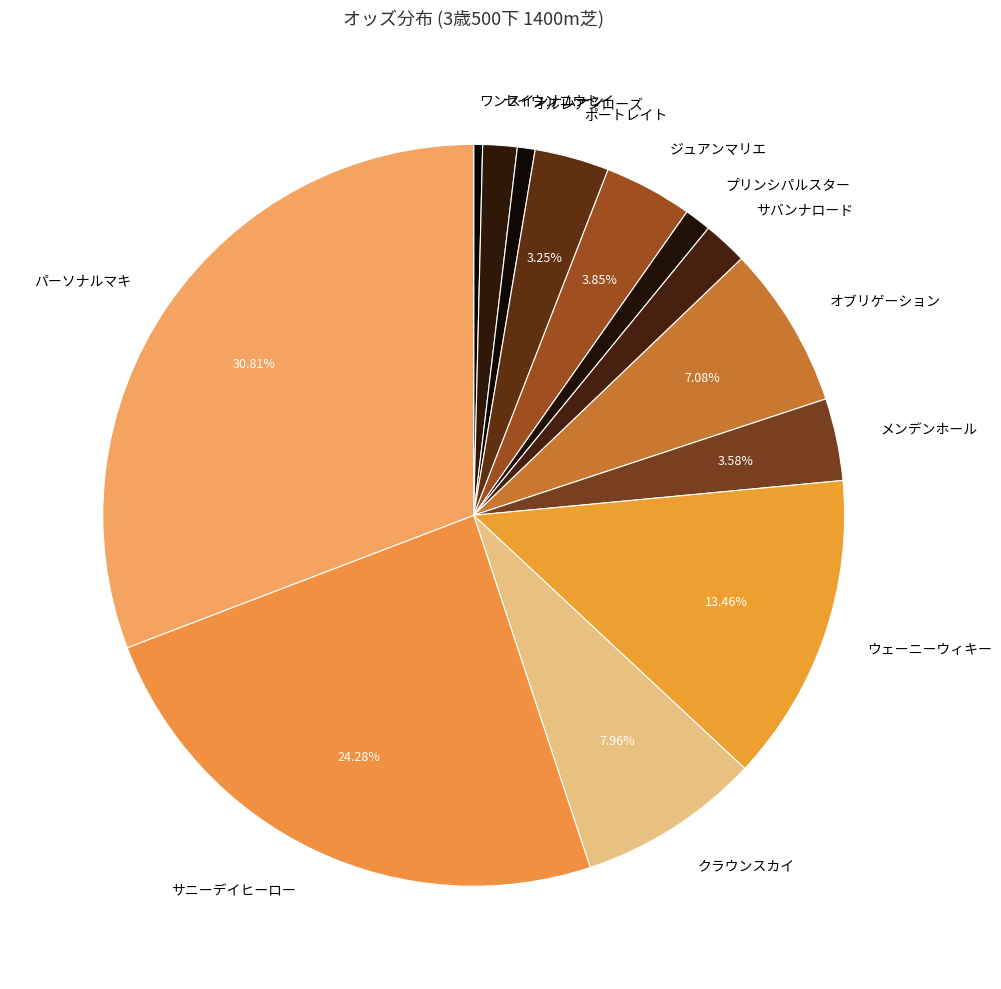

The メンデンホール slice represents 13% of the pie. True or false?

False